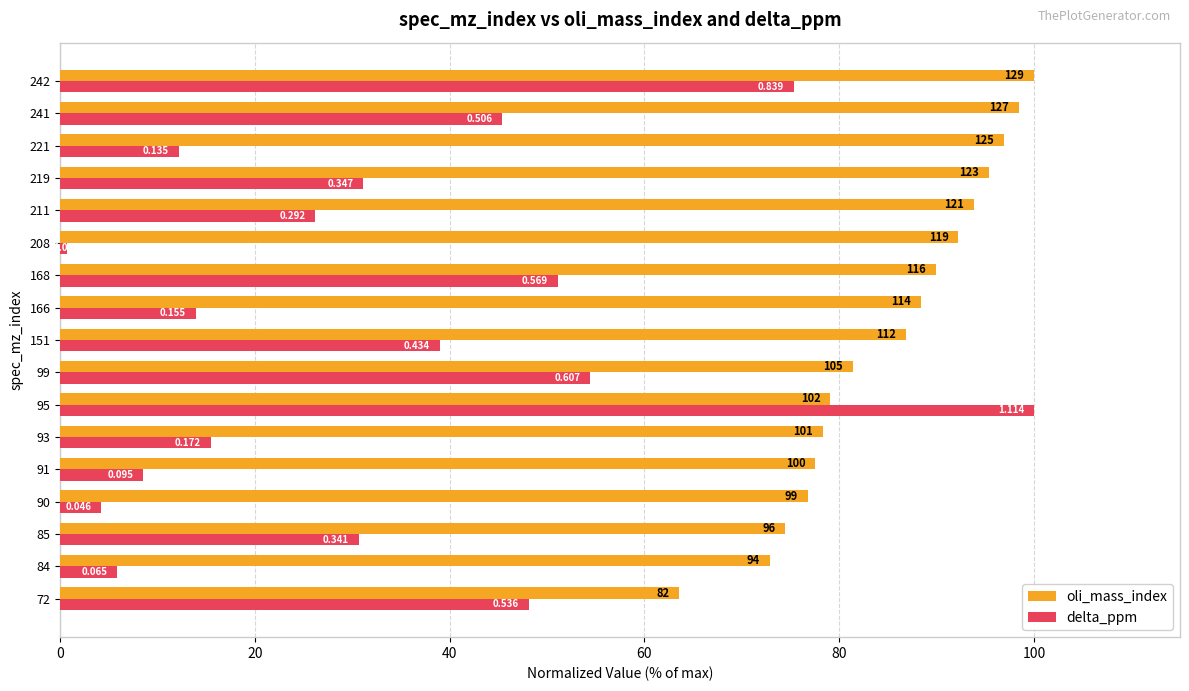

What are all the series names shown in the legend?

oli_mass_index, delta_ppm